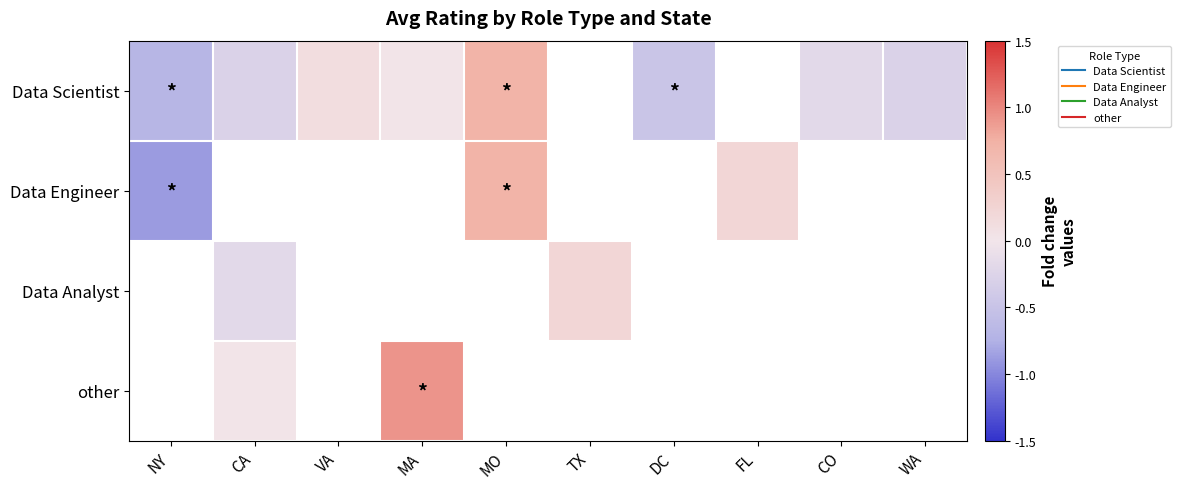

At which category does the chart reach its peak across all series?

MA